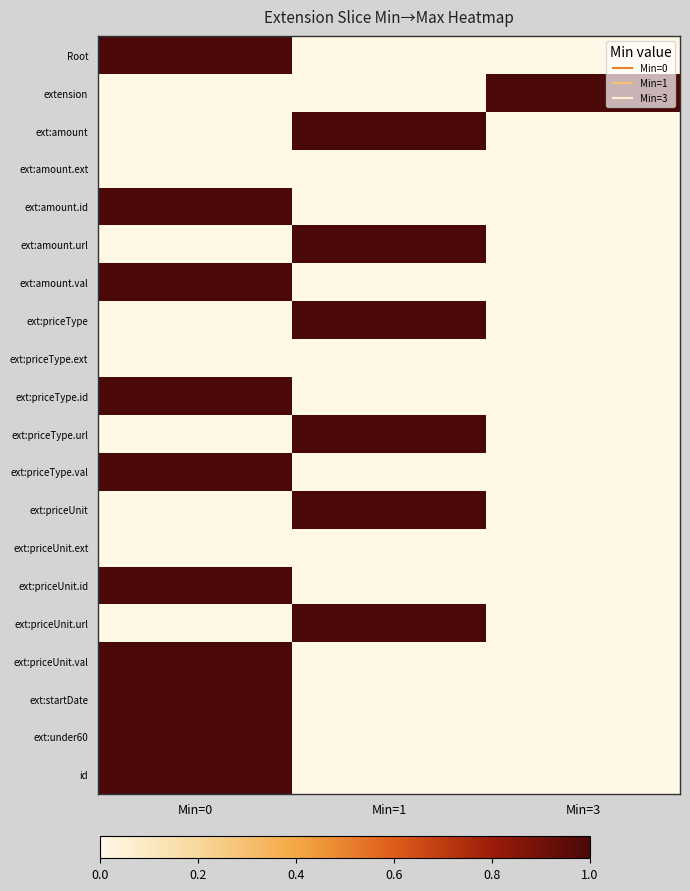

List the series in order of their peak value, highest first.

Root, extension, ext:amount, ext:amount.id, ext:amount.url, ext:amount.val, ext:priceType, ext:priceType.id, ext:priceType.url, ext:priceType.val, ext:priceUnit, ext:priceUnit.id, ext:priceUnit.url, ext:priceUnit.val, ext:startDate, ext:under60, id, ext:amount.ext, ext:priceType.ext, ext:priceUnit.ext